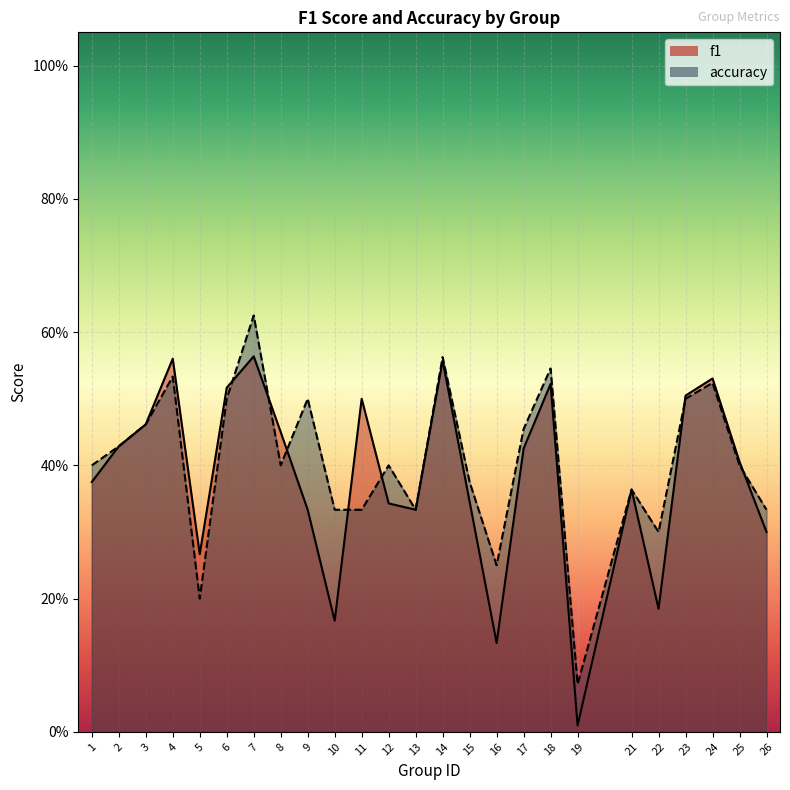

In f1, how many points are lower than both neighbors (excluding endpoints)?

6